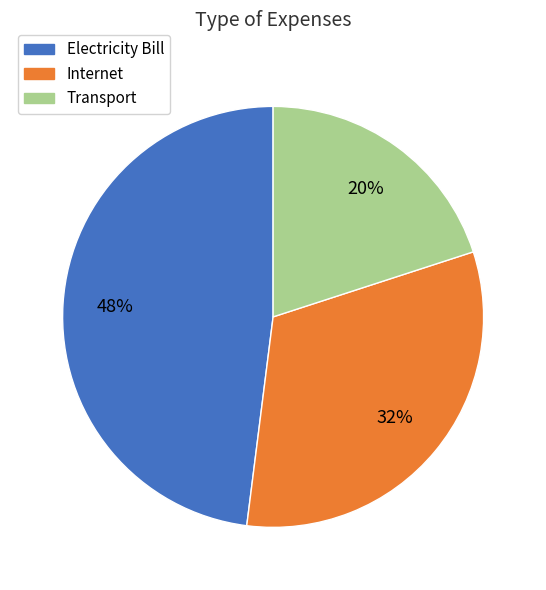

To the nearest percent, what is the average slice percentage?

33%